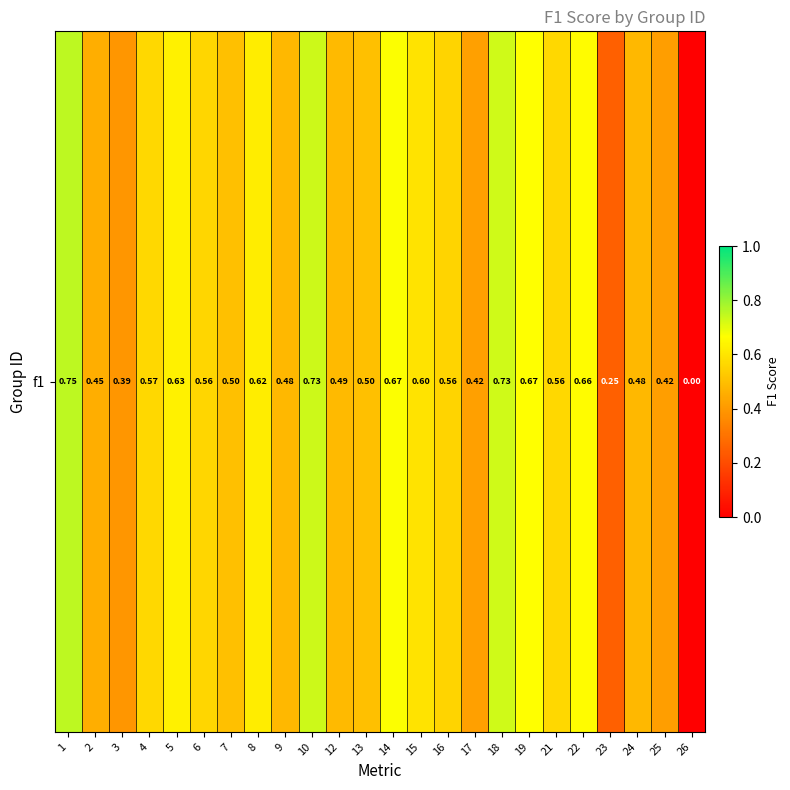

Which category has the lowest value across all series?

26